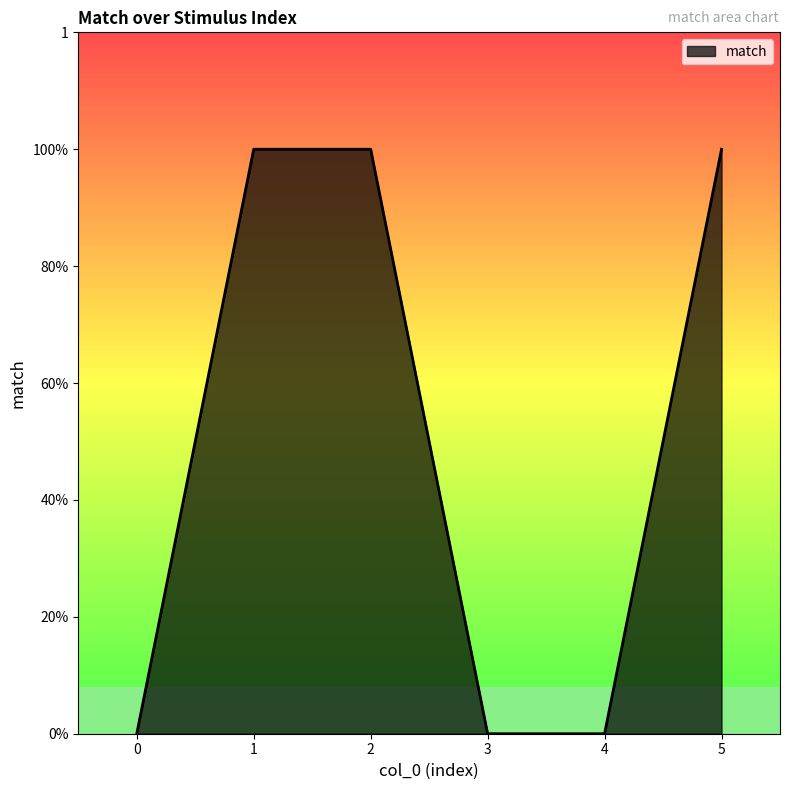

Is it true that the value at 3 is 0?

True